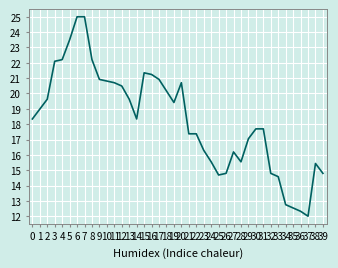

What is the value of the 37th point from the left?

12.3